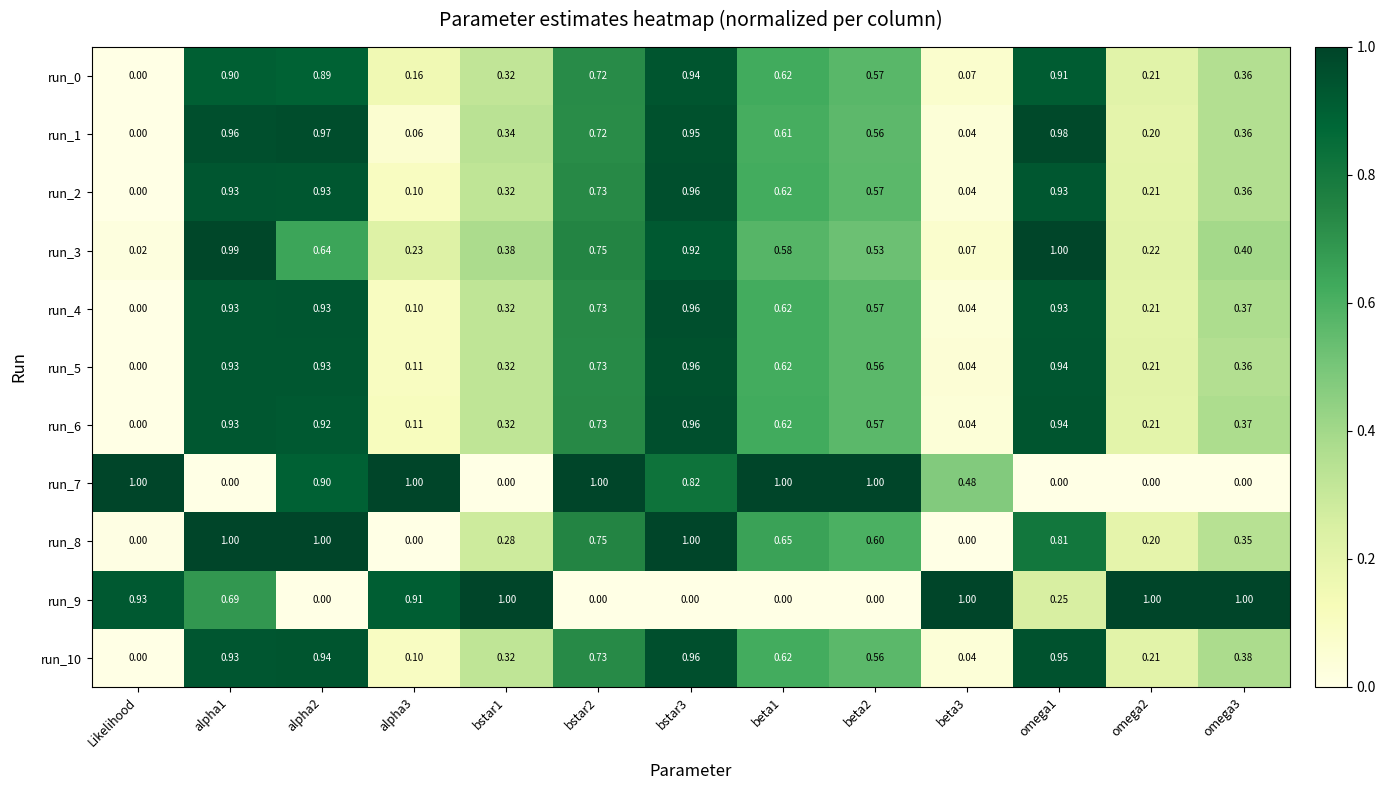

Is the value of run_6 at alpha1 greater than the value of run_4 at omega3?

Yes